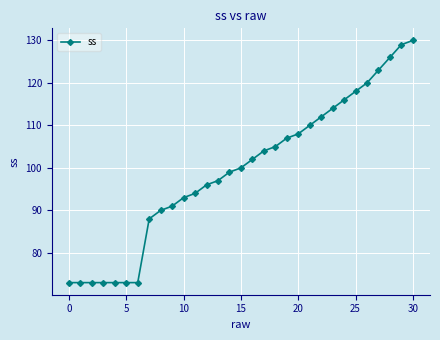

What is the value of the 31st point from the left?

130